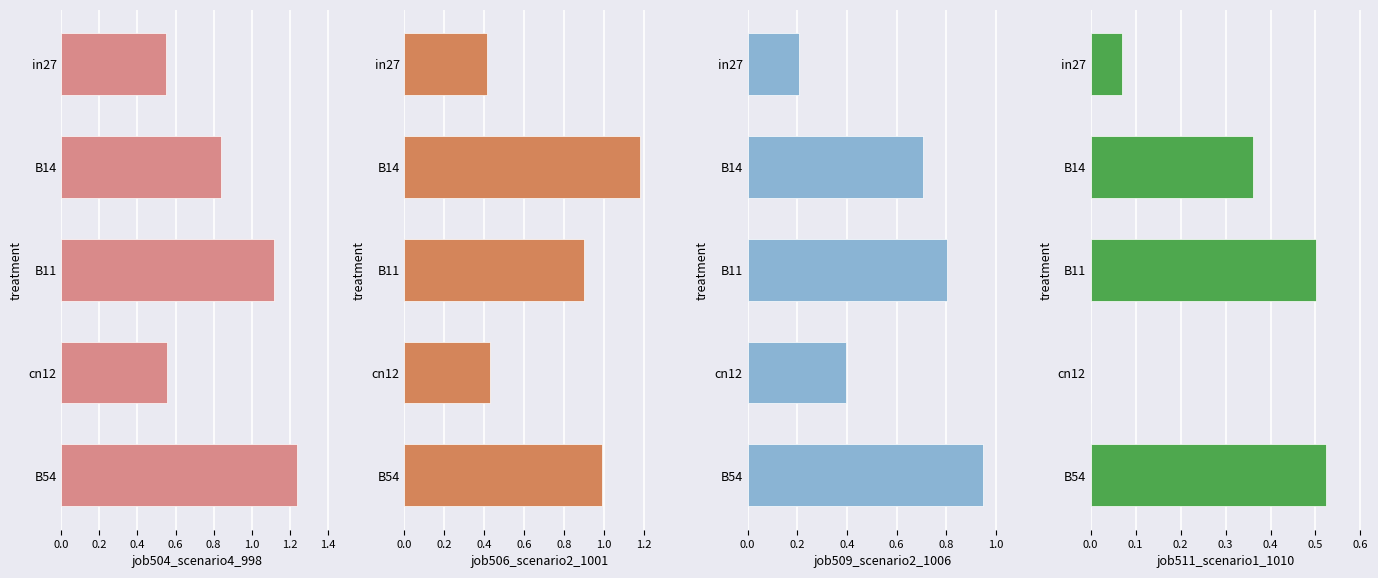

At cn12, list the series in order from smallest to largest.

job511_scenario1_1010, job509_scenario2_1006, job506_scenario2_1001, job504_scenario4_998